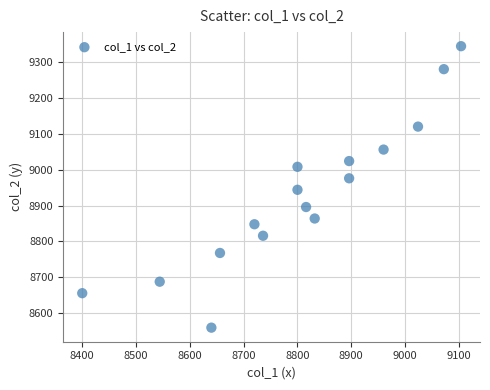

What is the range of Y values (max minus min)?

784